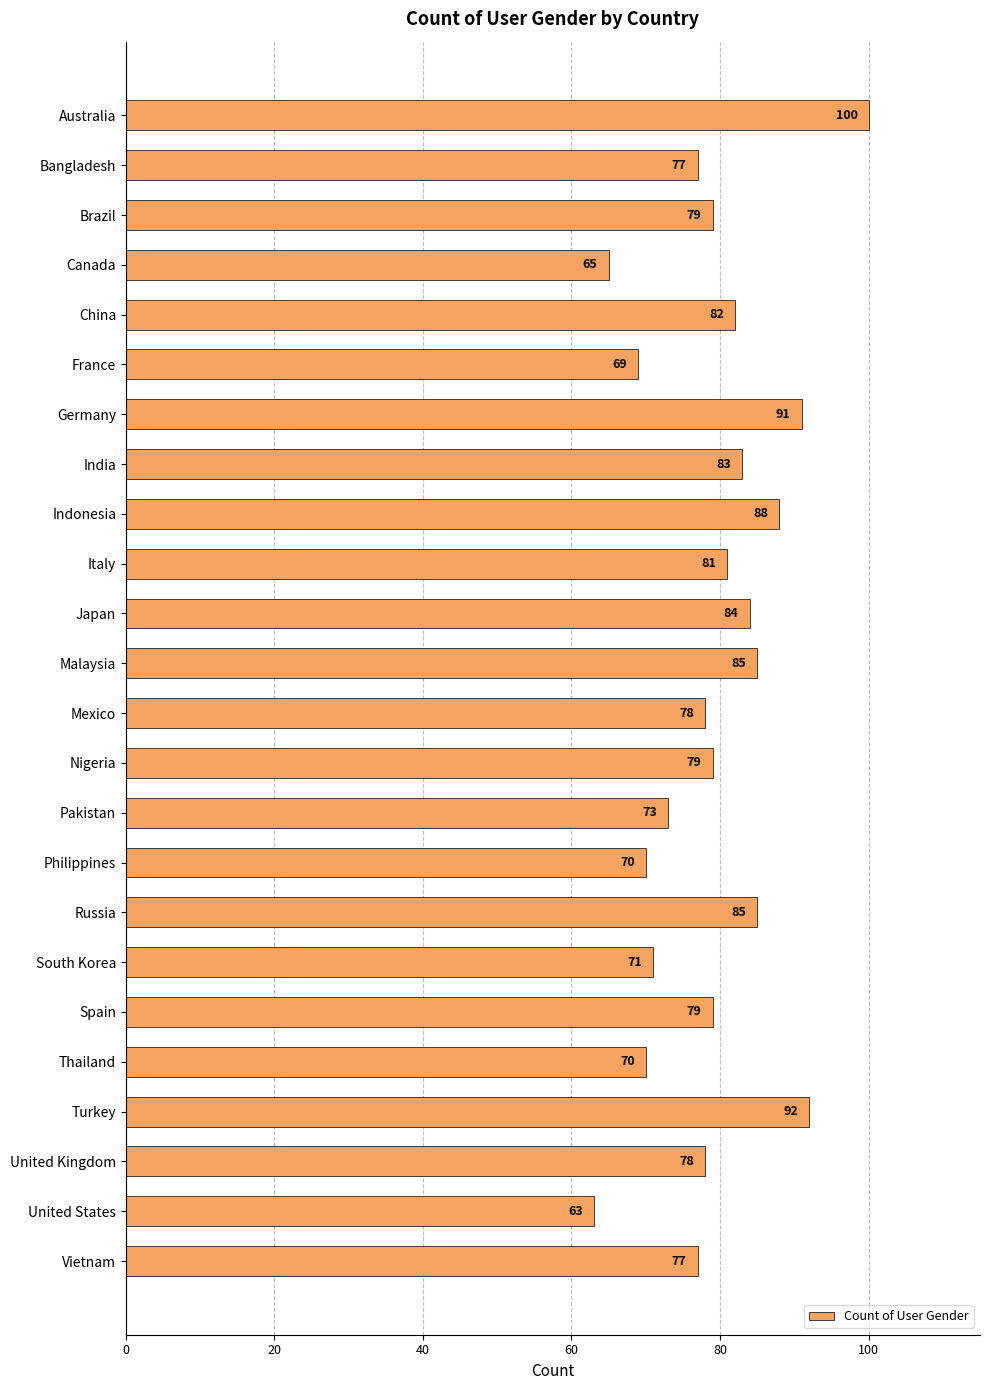

What is the average value?

79